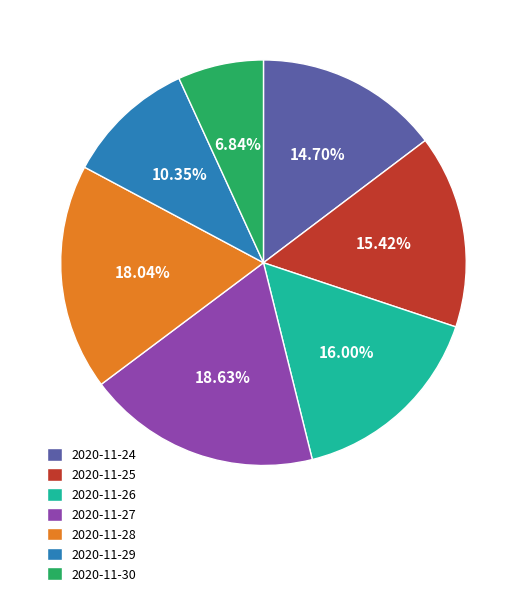

Which has a higher value, 2020-11-28 or 2020-11-29?

2020-11-28